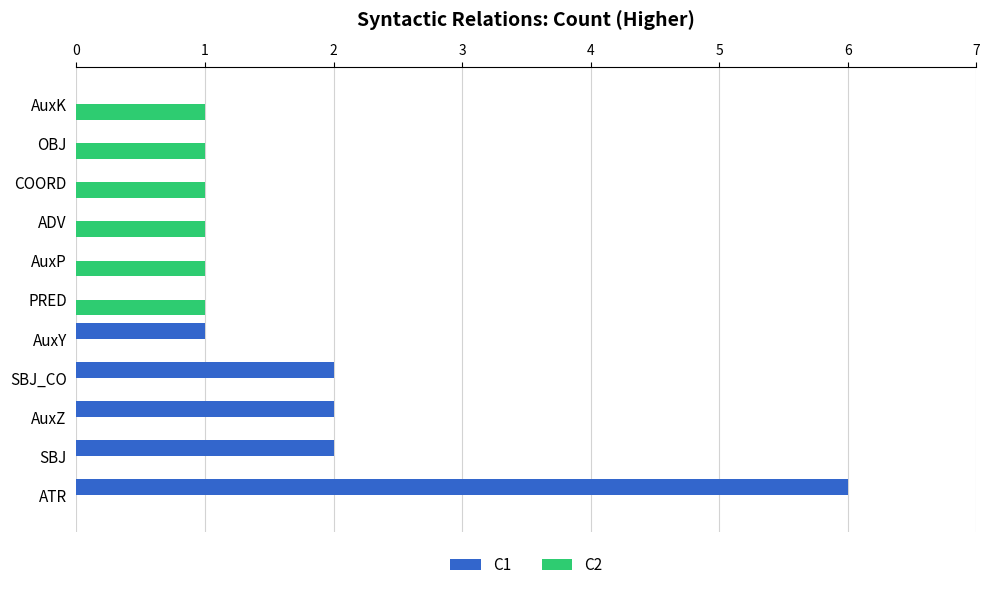

At which category is the sum across all series the highest?

ATR